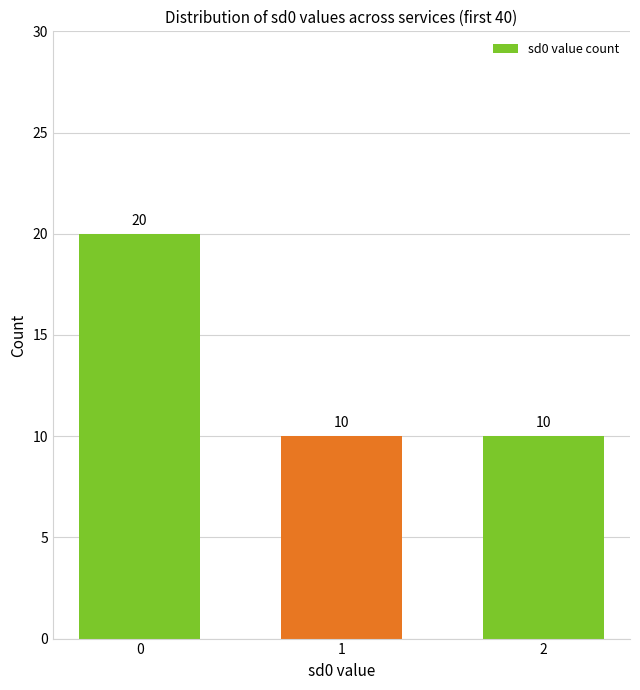

The chart shows a value of 5 at 2. True or false?

False